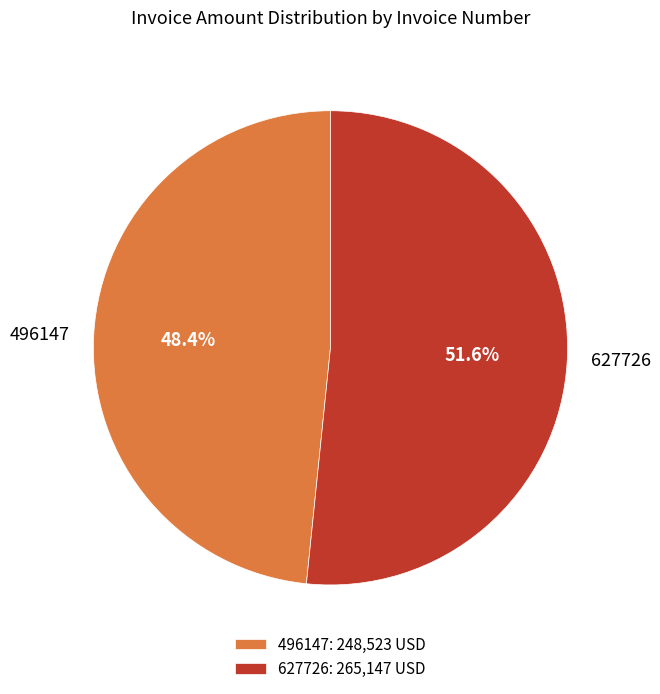

To the nearest percent, what is the combined percentage of 496147 and 627726?

100%